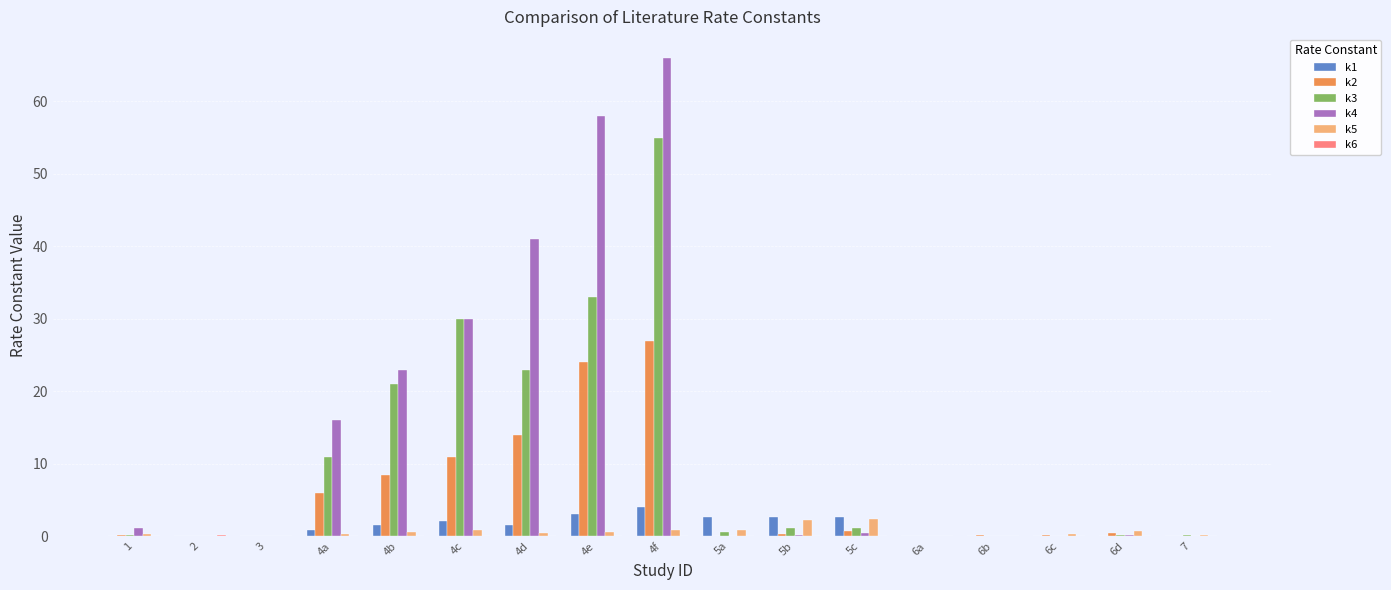

What is the sum of all k4 values?

236.3